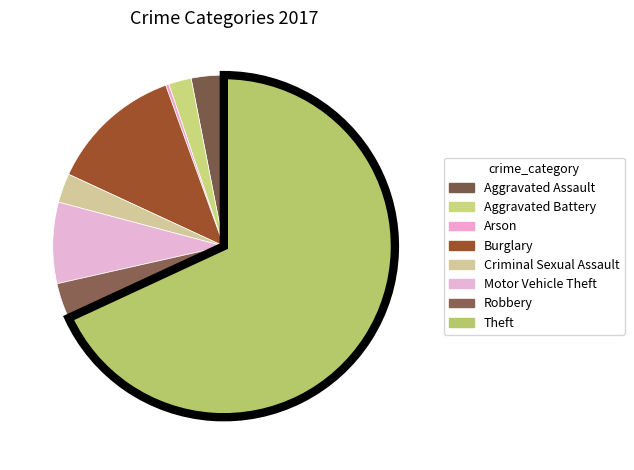

How many segments does this pie chart have?

8